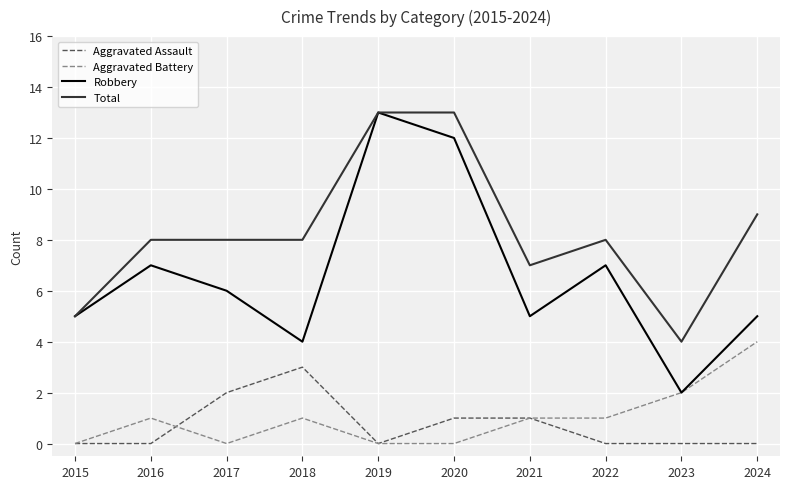

Which series has the widest spread of values?

Robbery